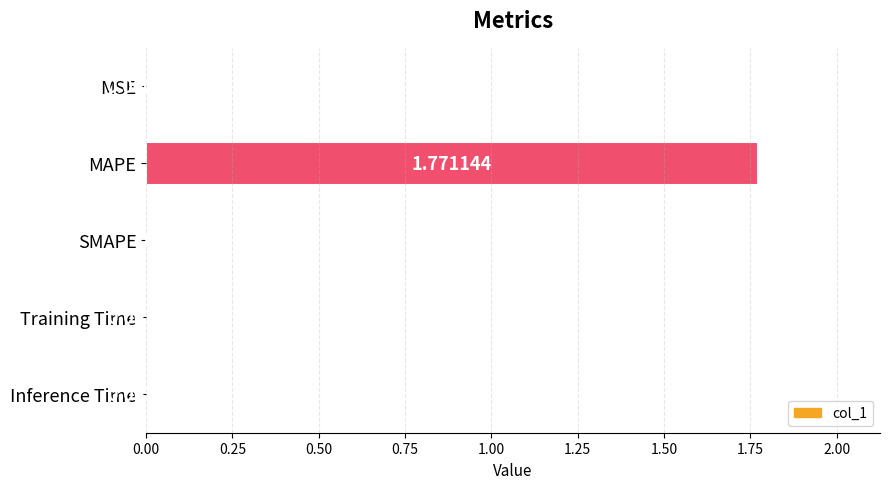

At which label is the value closest to 0?

SMAPE